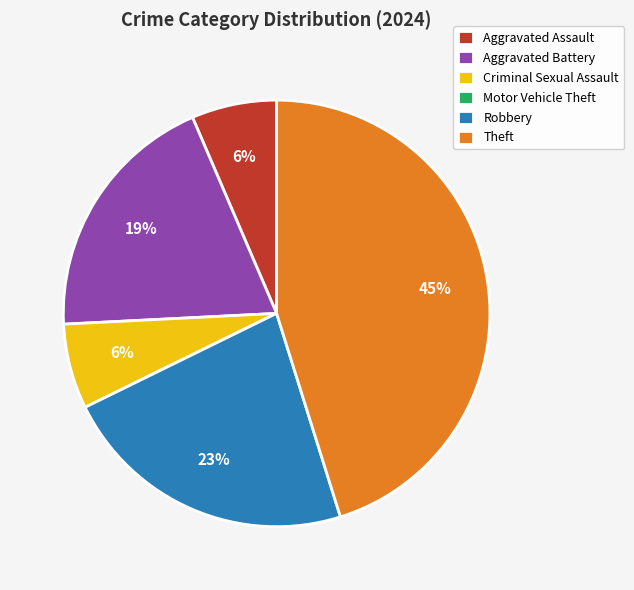

Which slice is the largest?

Theft